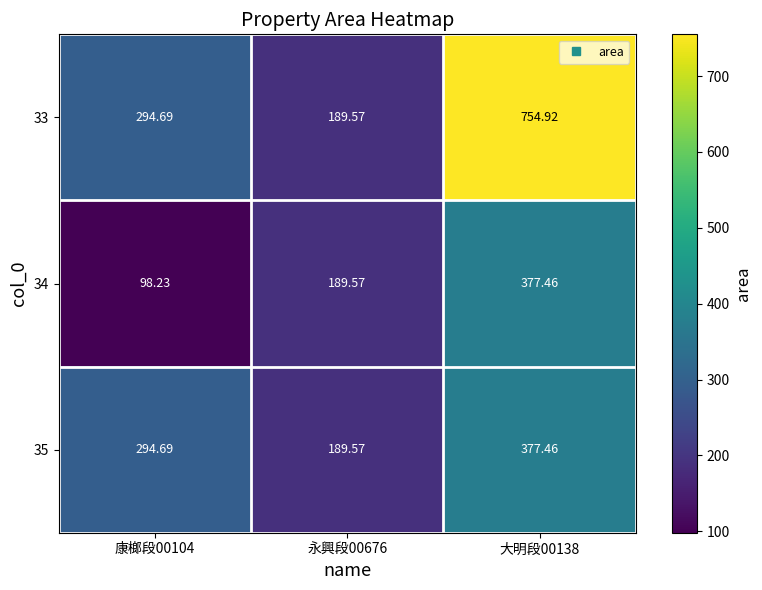

How many categories are shown in the chart?

3